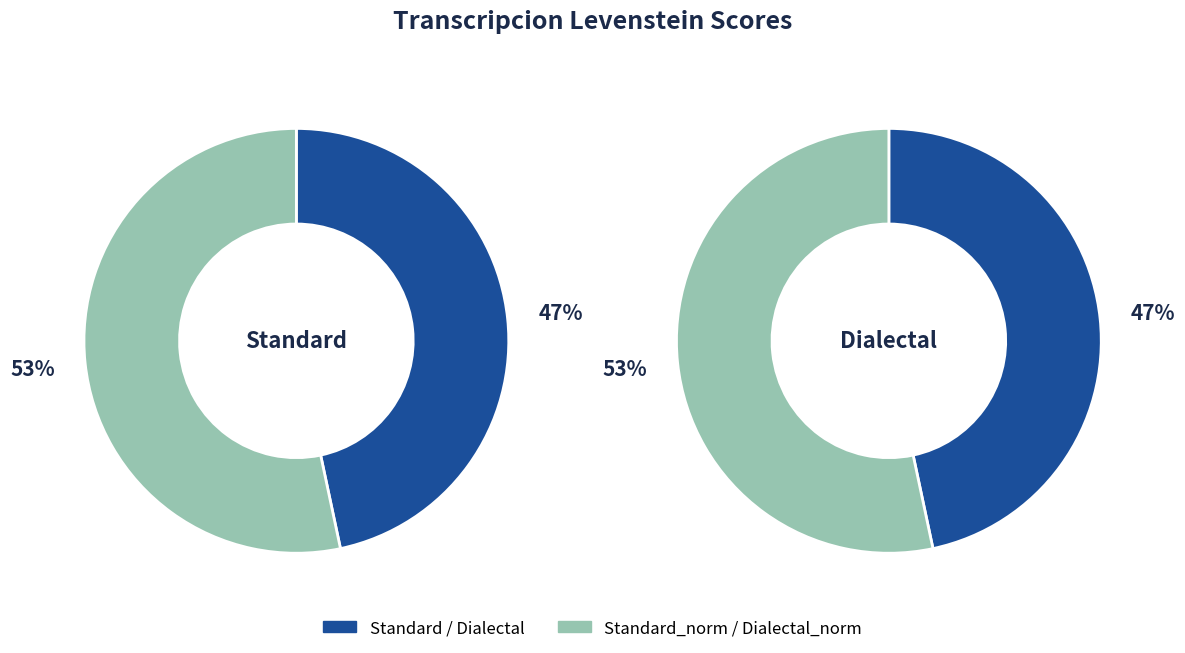

Combined, what portion of the pie is Dialectal_normalizada and Estandar?

50.0%